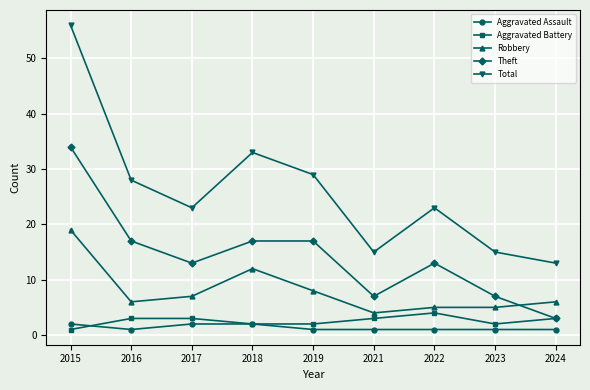

True or false: Theft and Total intersect in this chart.

False